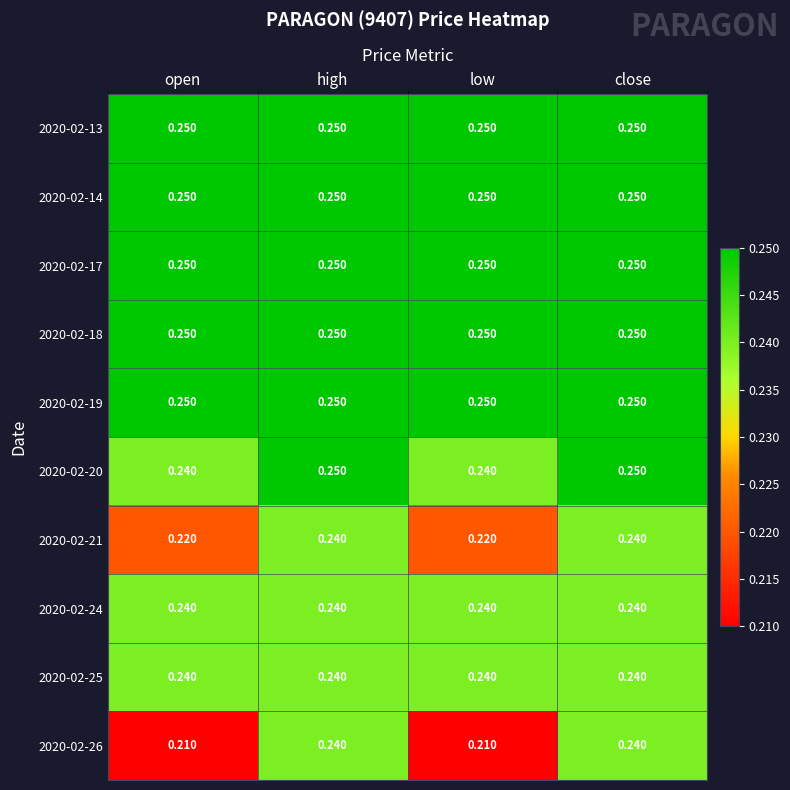

How many data points does each series have?

4